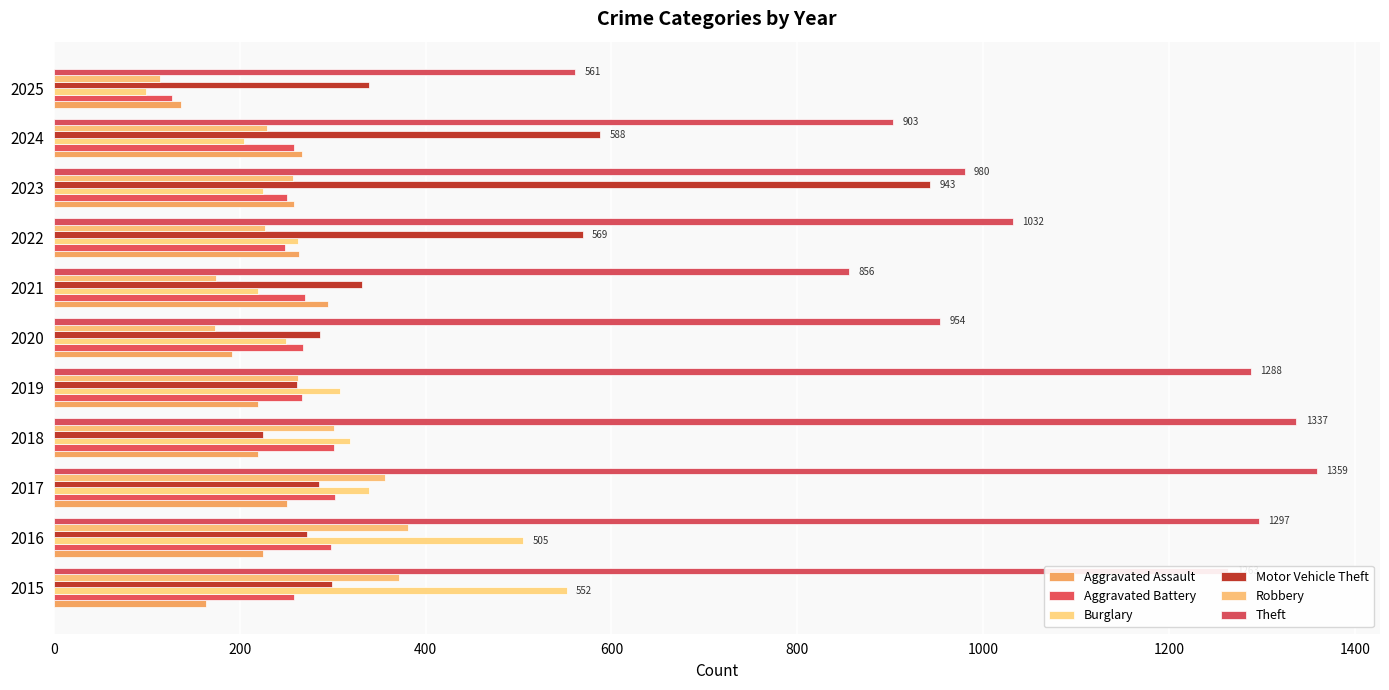

How many data points does each series have?

11